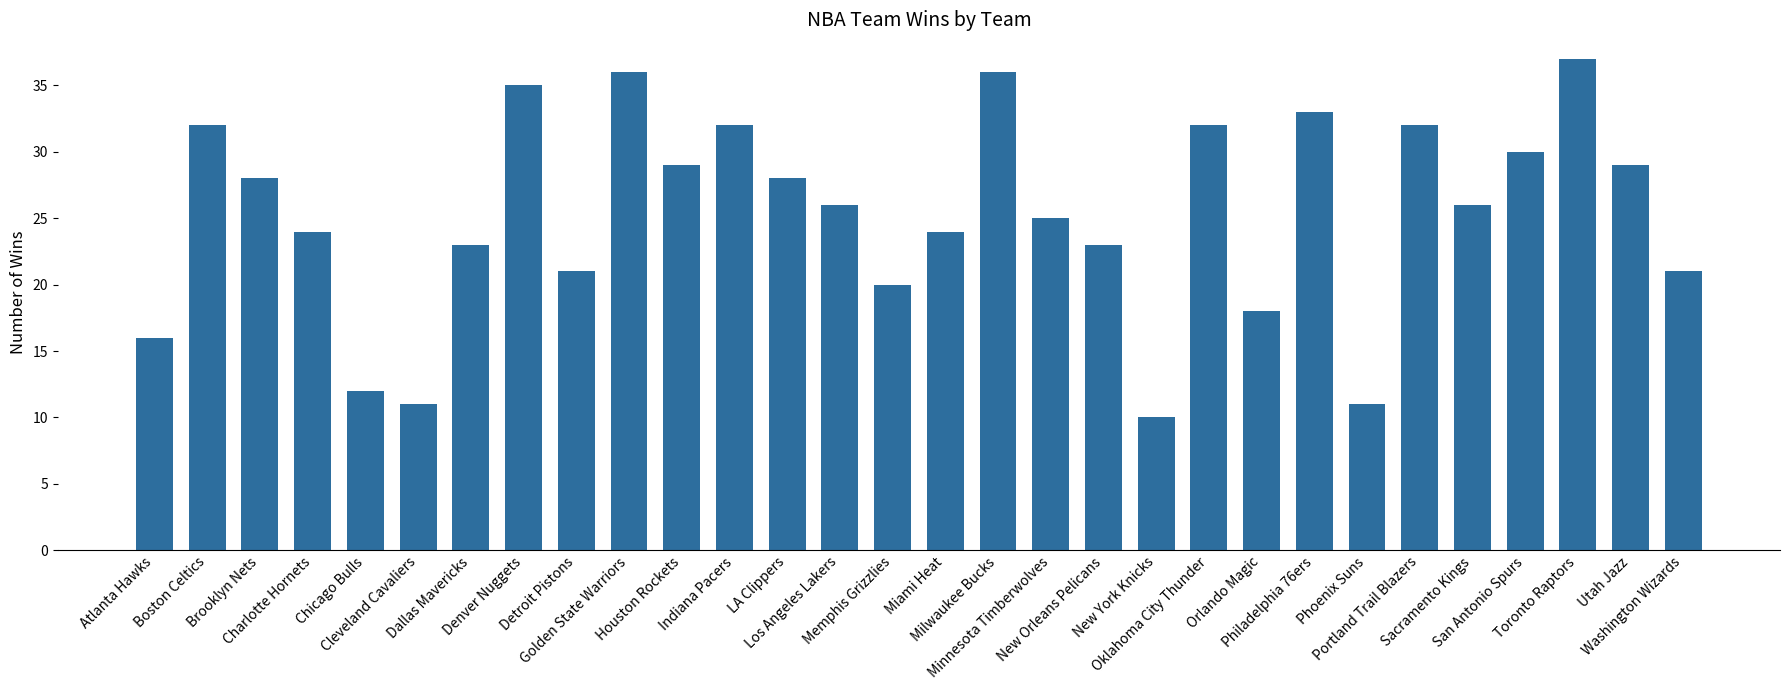

What is the maximum value shown in the chart?

37